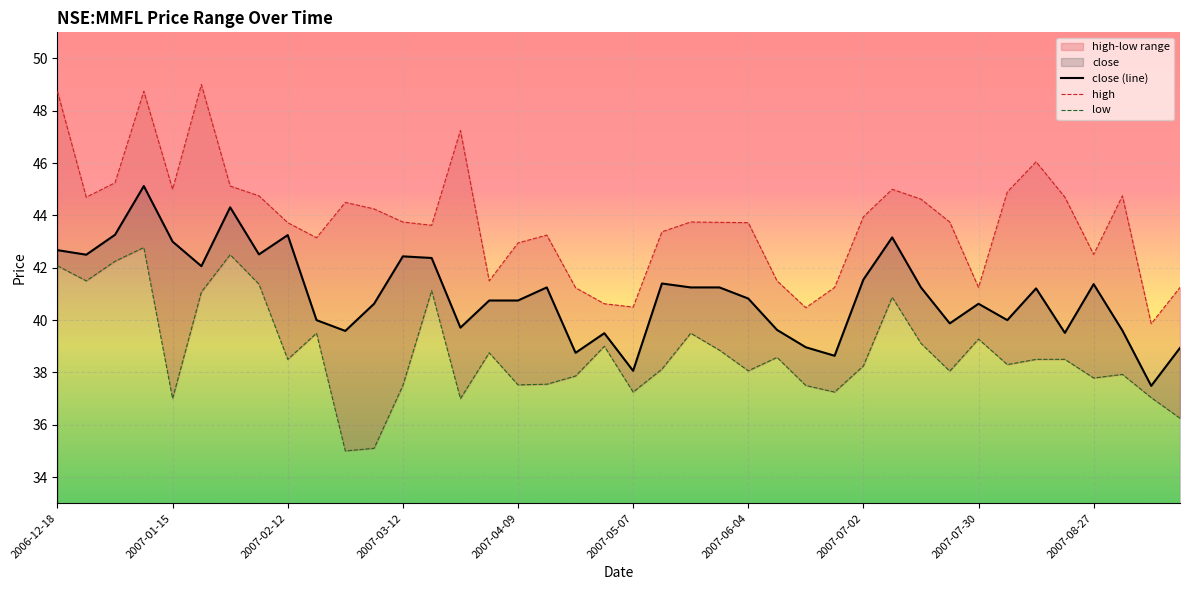

What is the minimum value for close (line)?

37.5